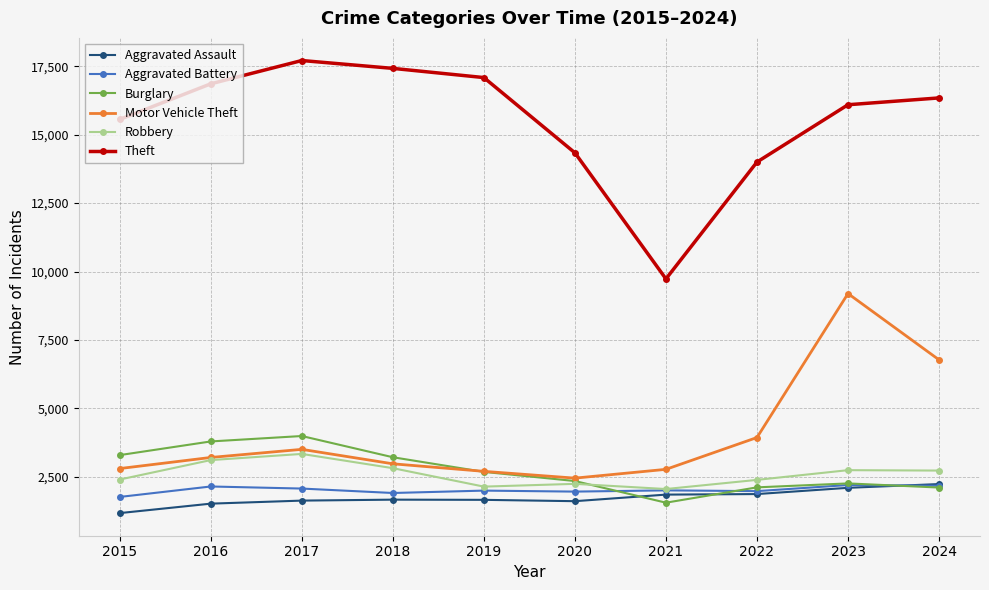

Is it true that Aggravated Assault equals 1038 at 2024?

False